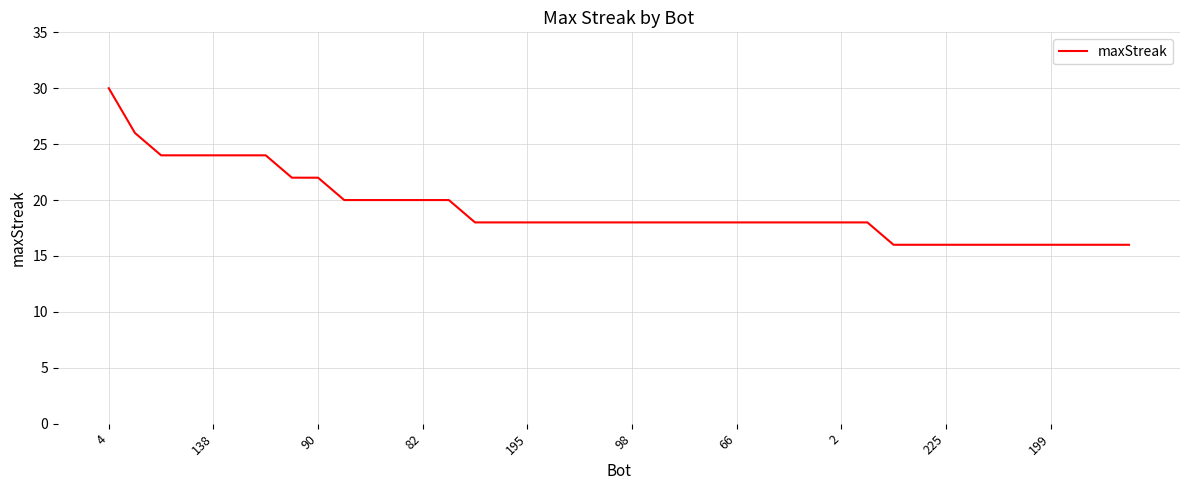

What is the smallest value displayed?

16